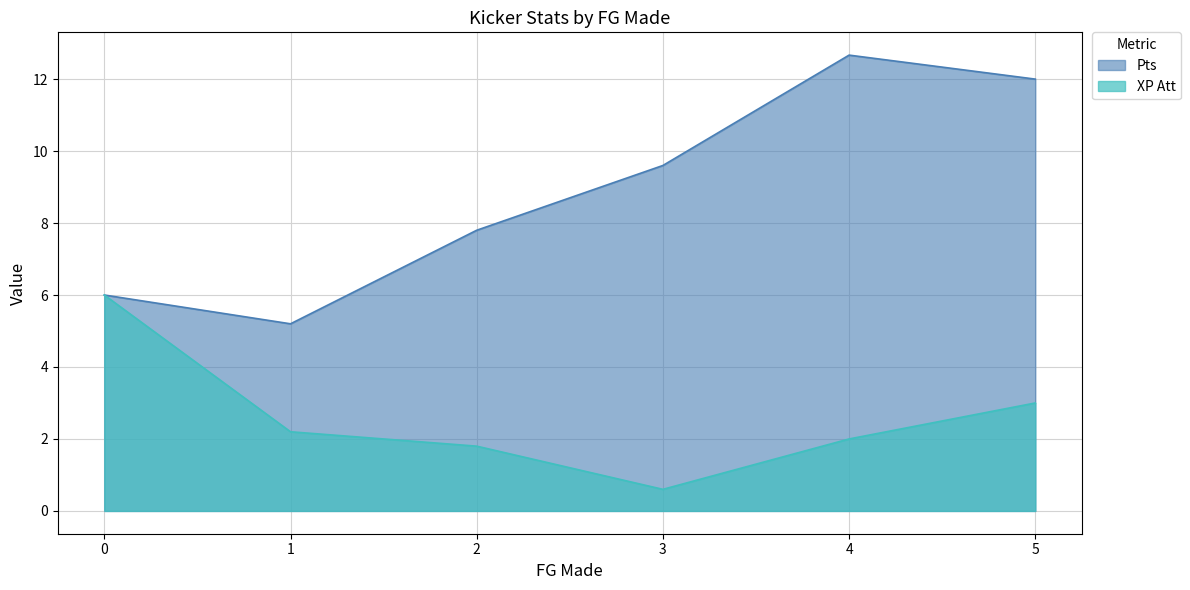

List the series in order of their peak value, lowest first.

XP Att, Pts